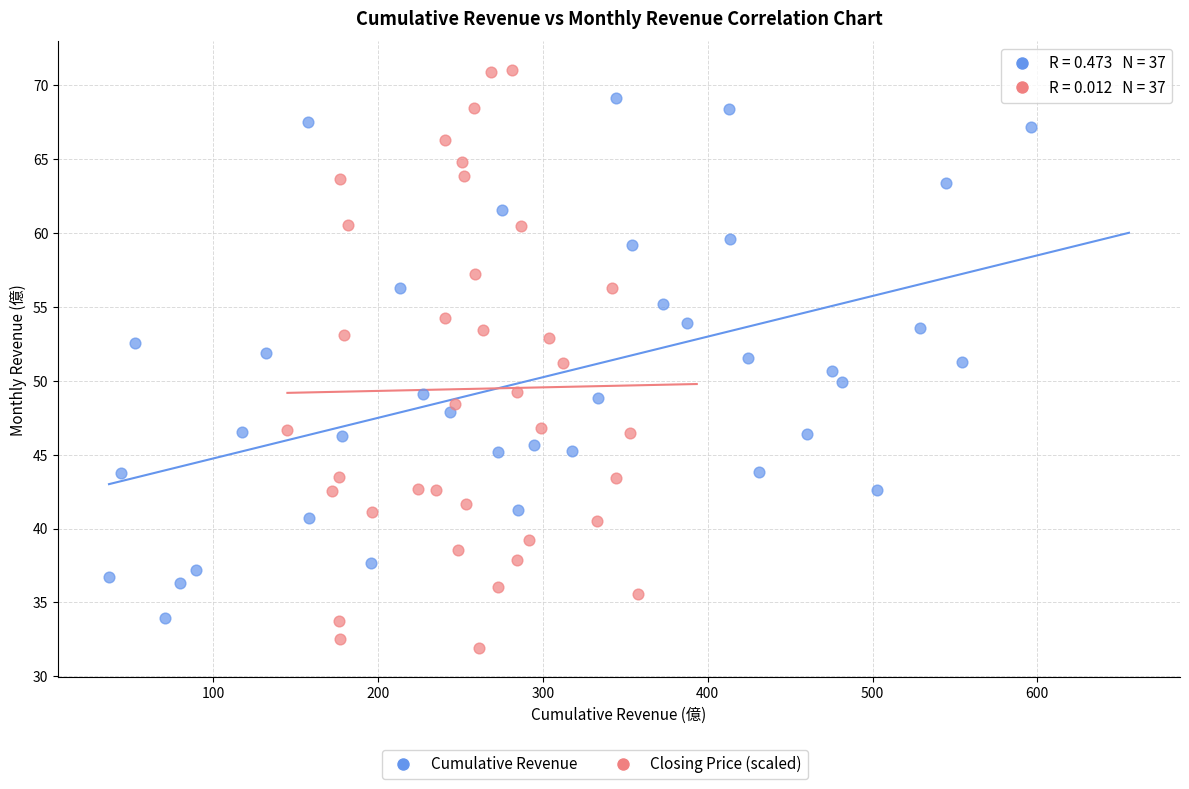

Which series reaches the maximum Y coordinate?

Closing Price (scaled)